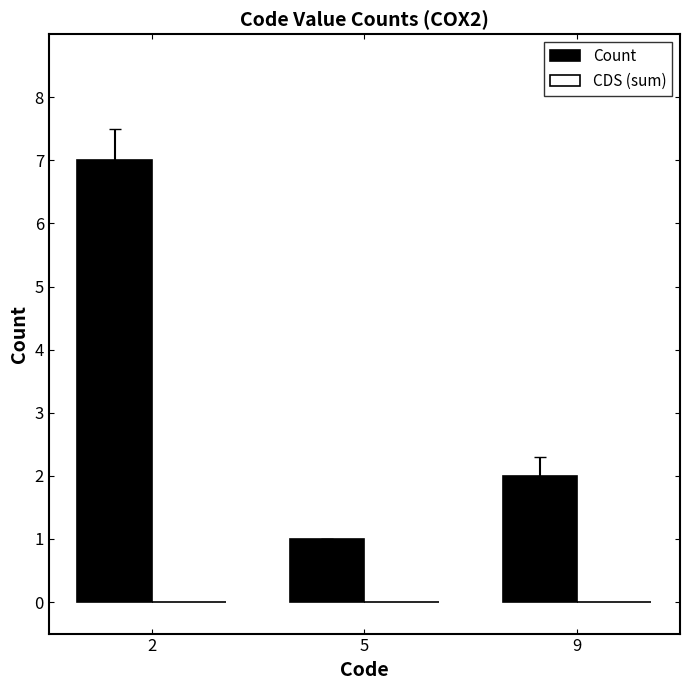

True or false: the data shows 7 at 2.

True